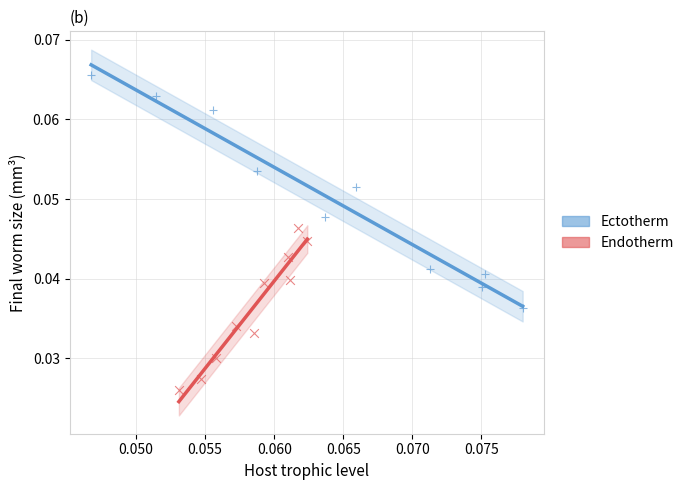

Which series contains the lowest Y value?

Endotherm